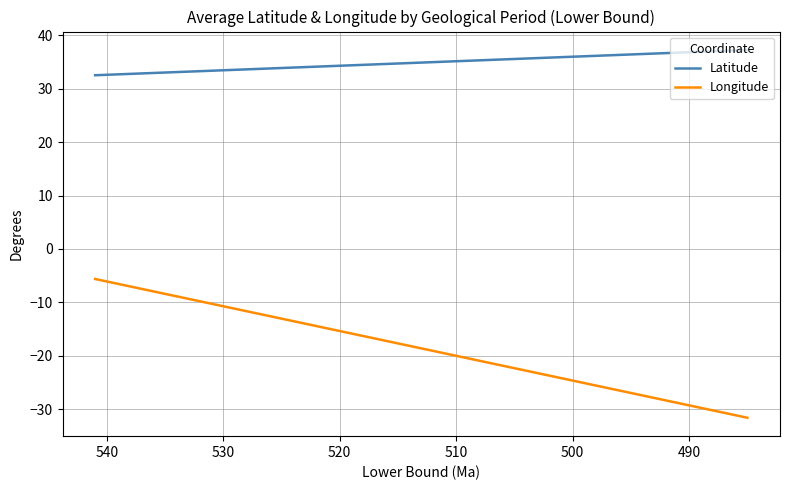

How many values in the Latitude series exceed 37?

1